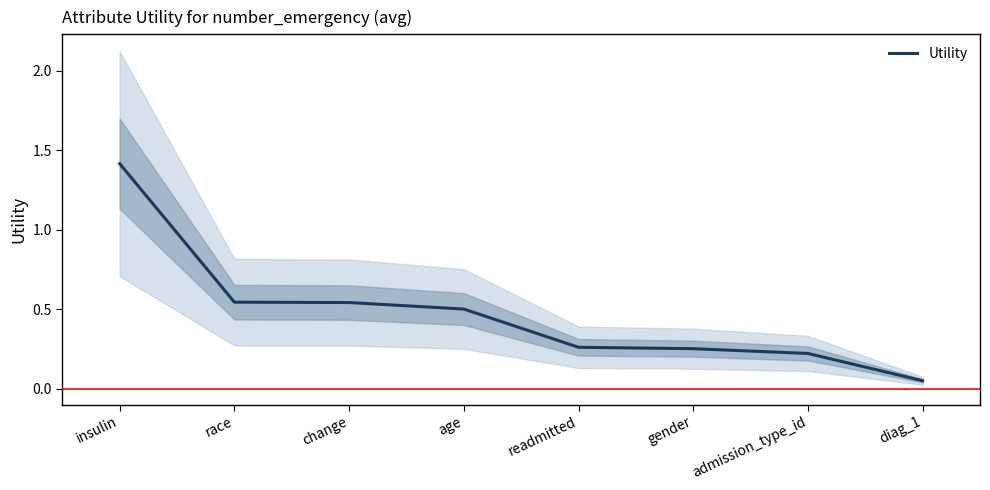

What is the difference between the maximum and minimum values?

1.4